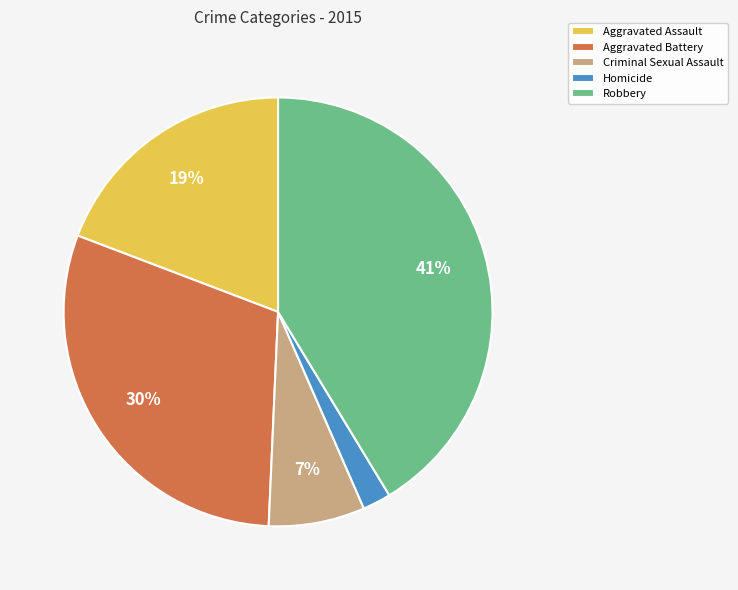

What is the ratio of the value at Criminal Sexual Assault to the value at Robbery?

0.2